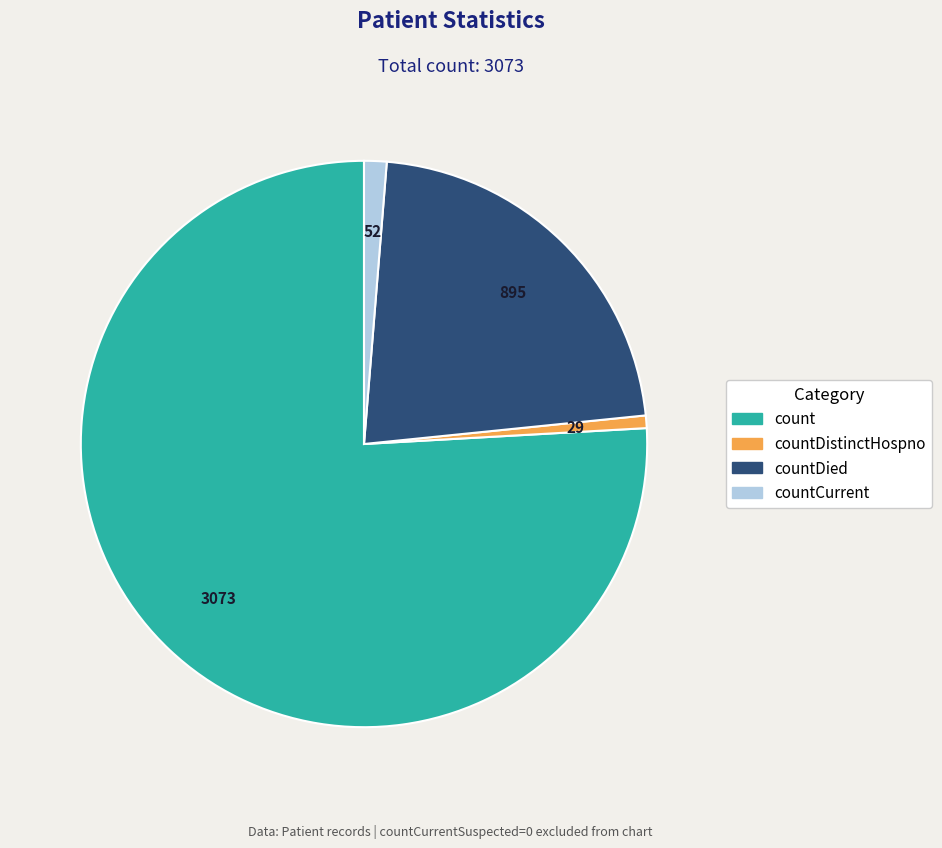

Does any single category account for the majority?

Yes